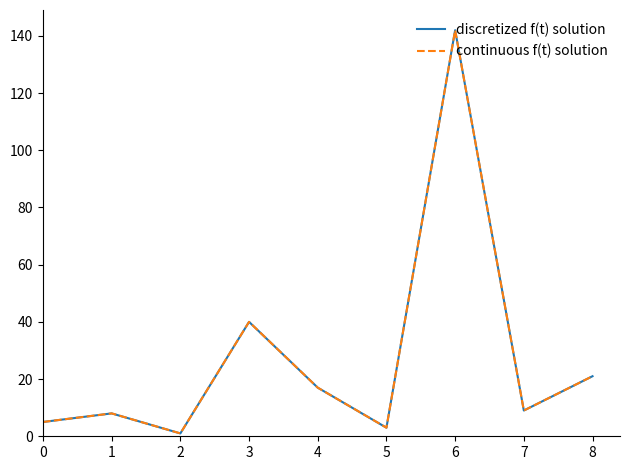

What is the value of the continuous f(t) solution point at the 3rd from the left?

1